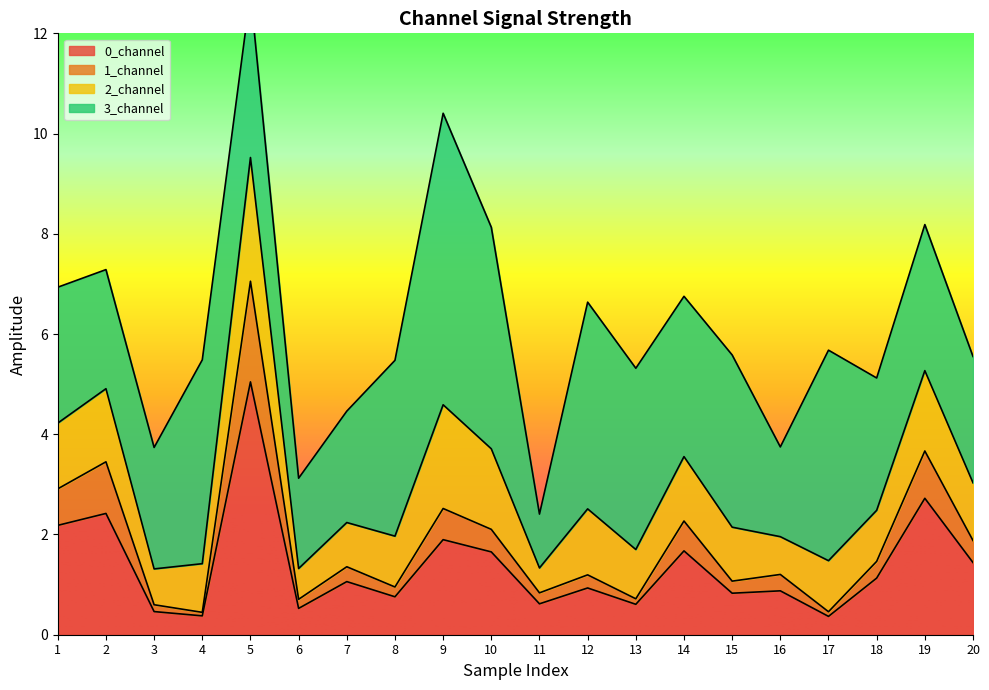

How many interior local peaks does the 2_channel series have?

7